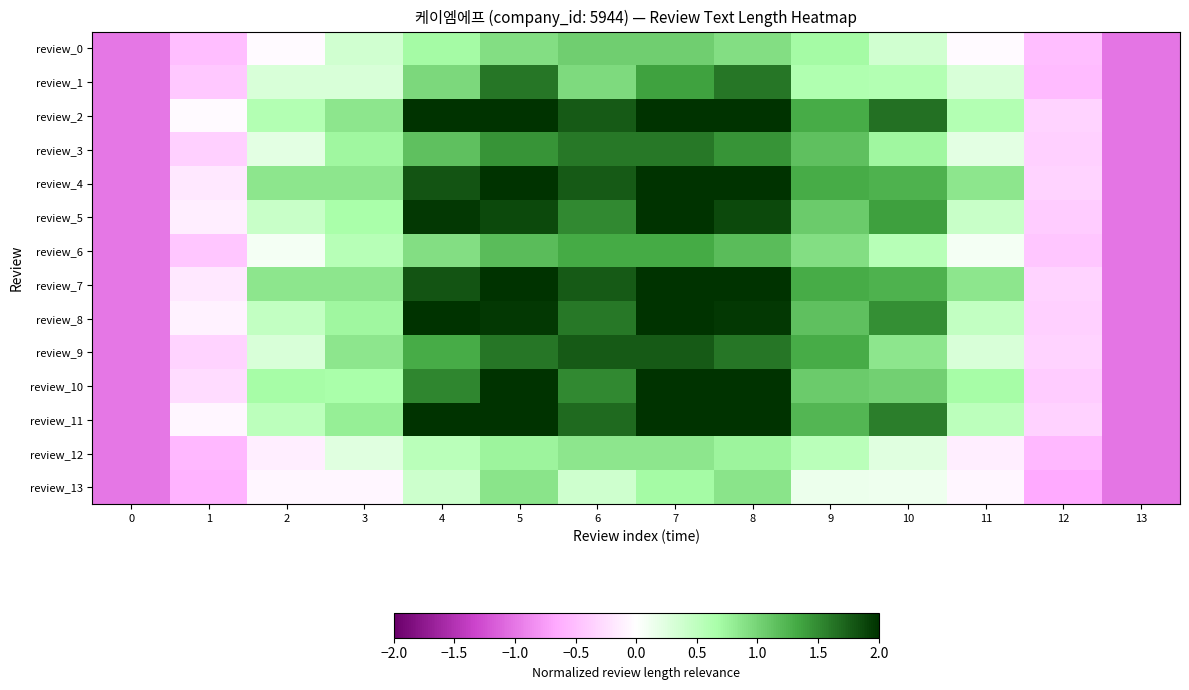

Between 1 and 10, which series saw the biggest shift?

review_2